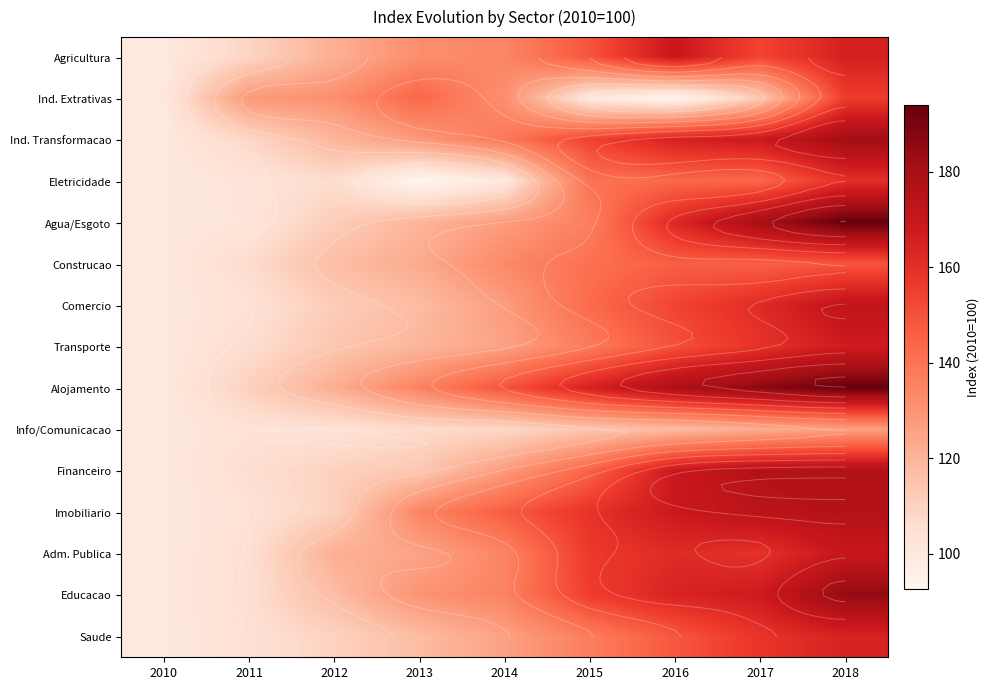

Where is Transporte nearest to the value 133?

2015